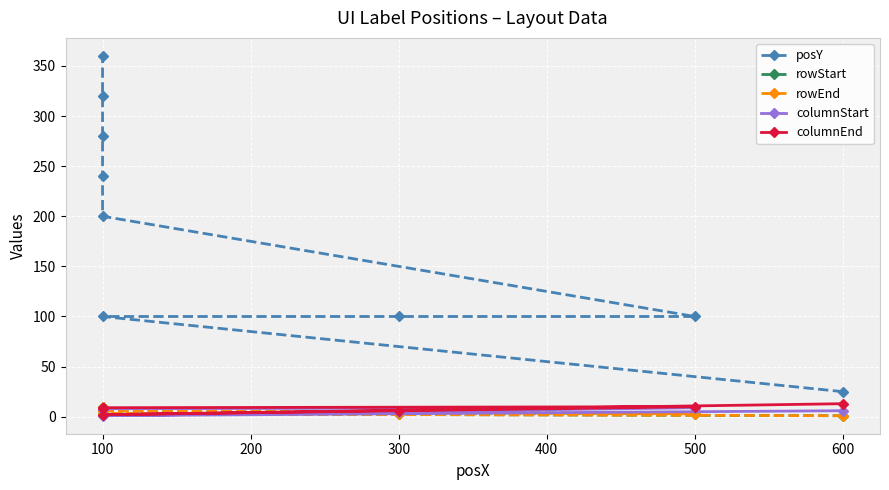

How many lines are shown in the chart?

5